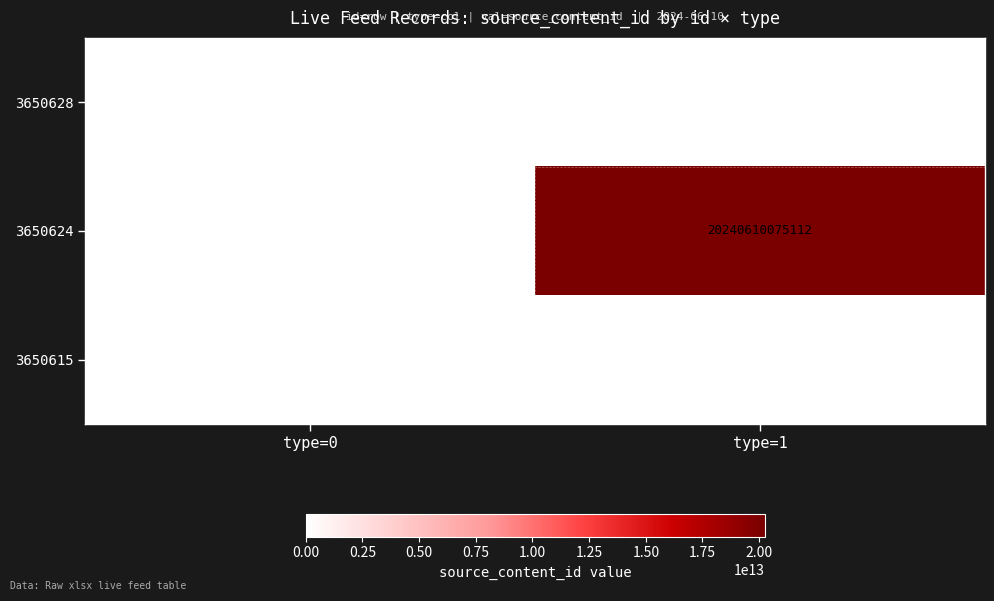

Is it true that 3650624 equals 20240610075112 at type=1?

True